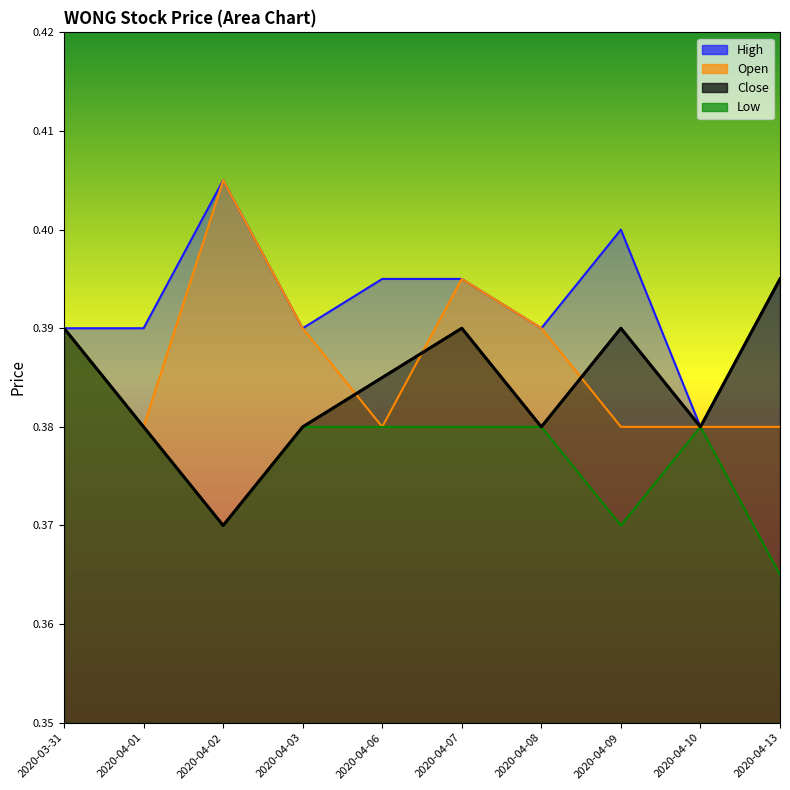

True or false: close and low cross at least once.

False